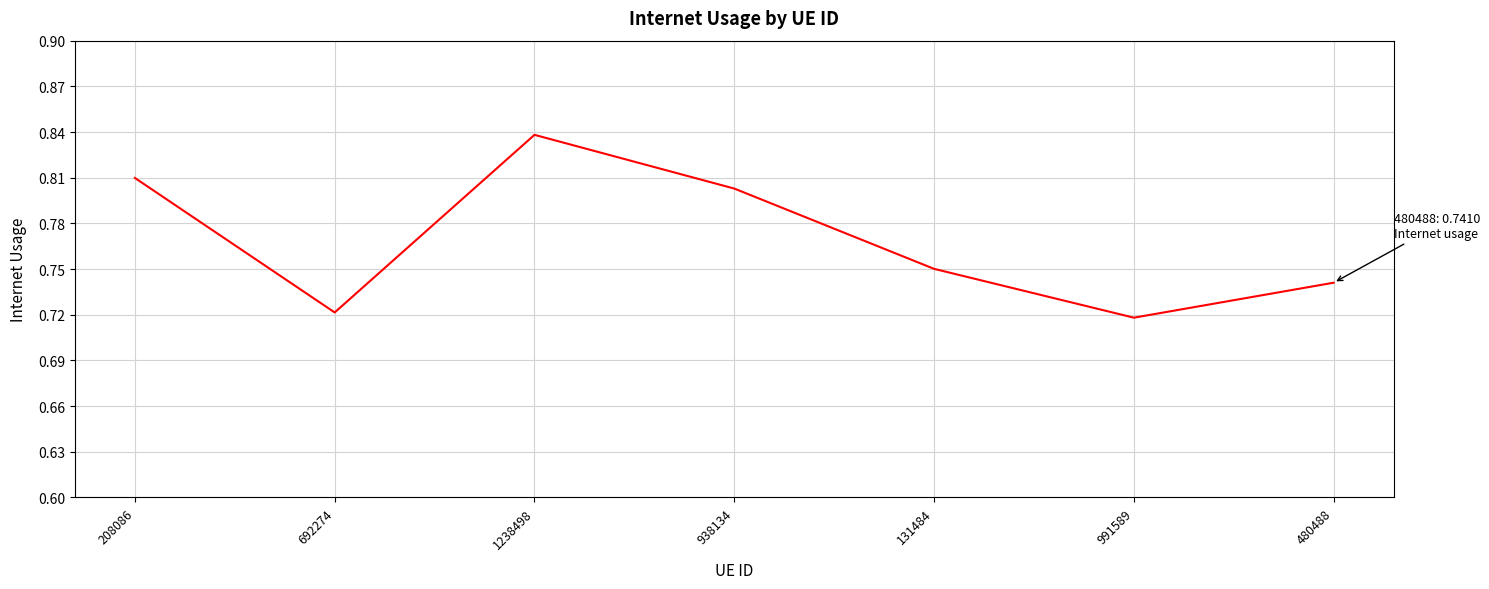

The chart shows a value of 0.8 at 938134. True or false?

True